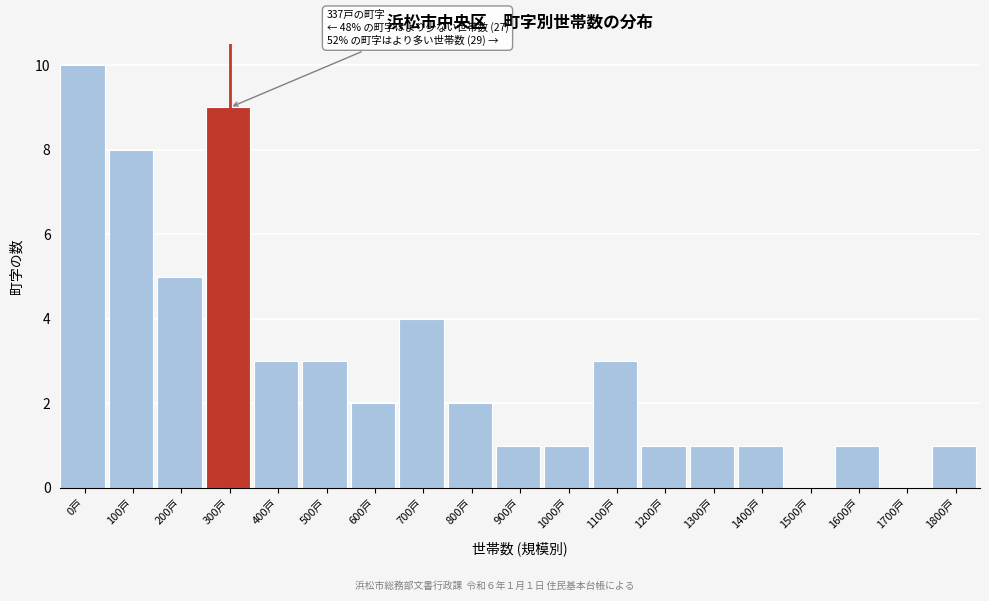

Reading left to right, list all the values displayed in this chart.

0戸=10	100戸=8	200戸=5	300戸=9	400戸=3	500戸=3	600戸=2	700戸=4	800戸=2	900戸=1	1000戸=1	1100戸=3	1200戸=1	1300戸=1	1400戸=1	1500戸=0	1600戸=1	1700戸=0	1800戸=1